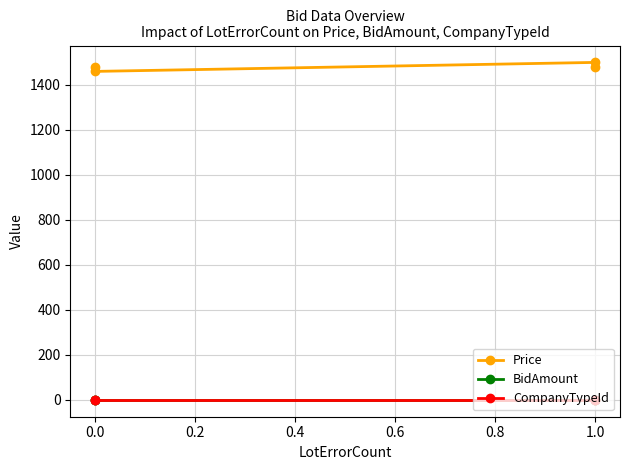

Between 1.0 and 0.0, which is larger?

1.0